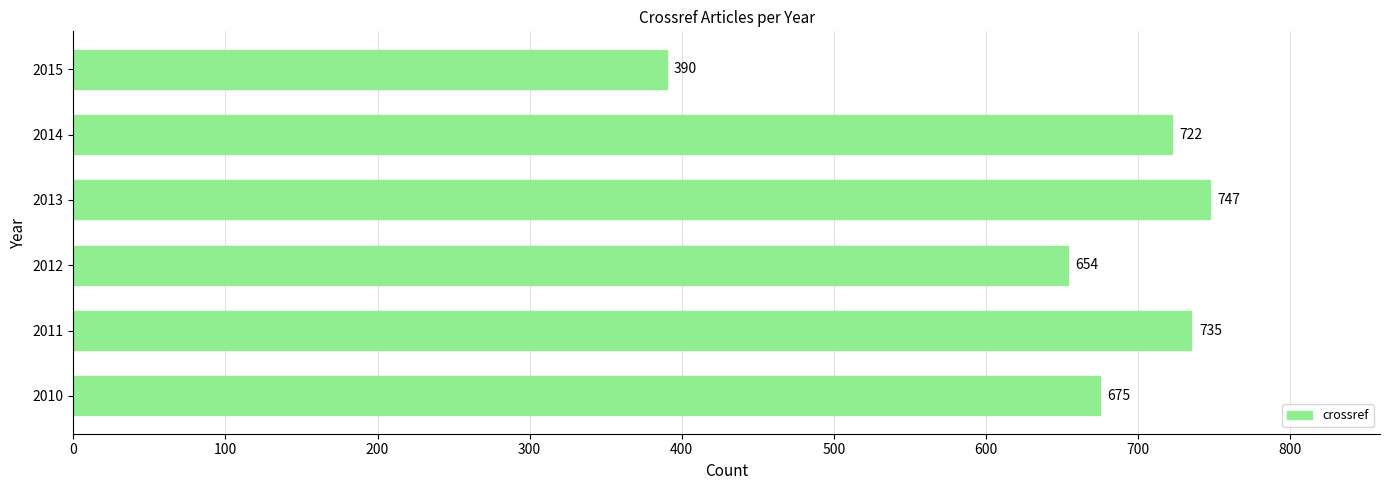

Read the value at 2011.

735